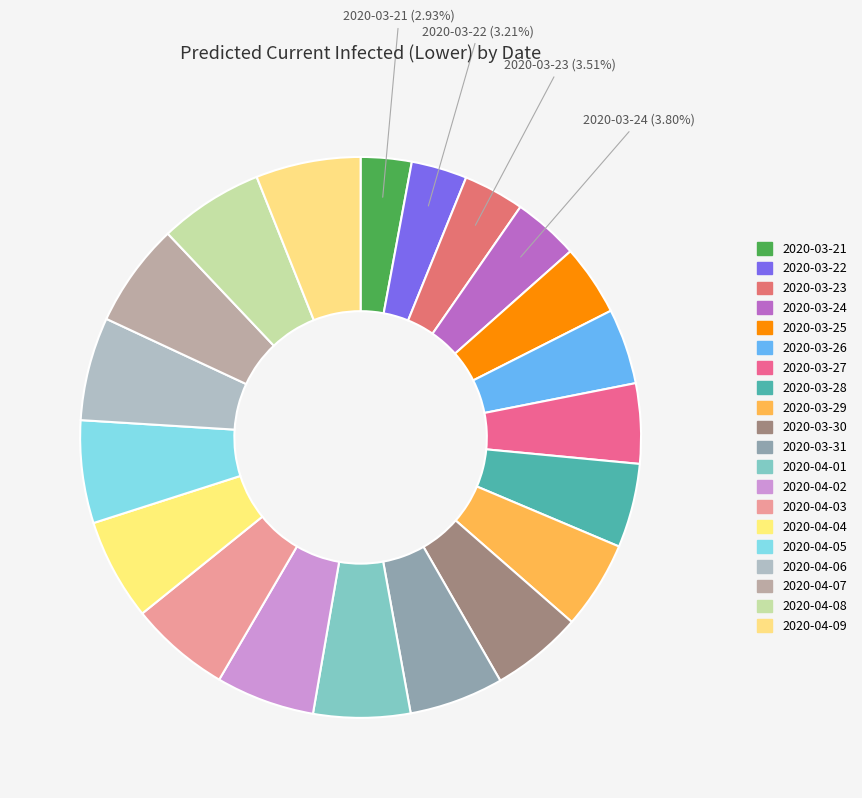

To the nearest percent, what is the difference between the largest and smallest slice percentages?

3%